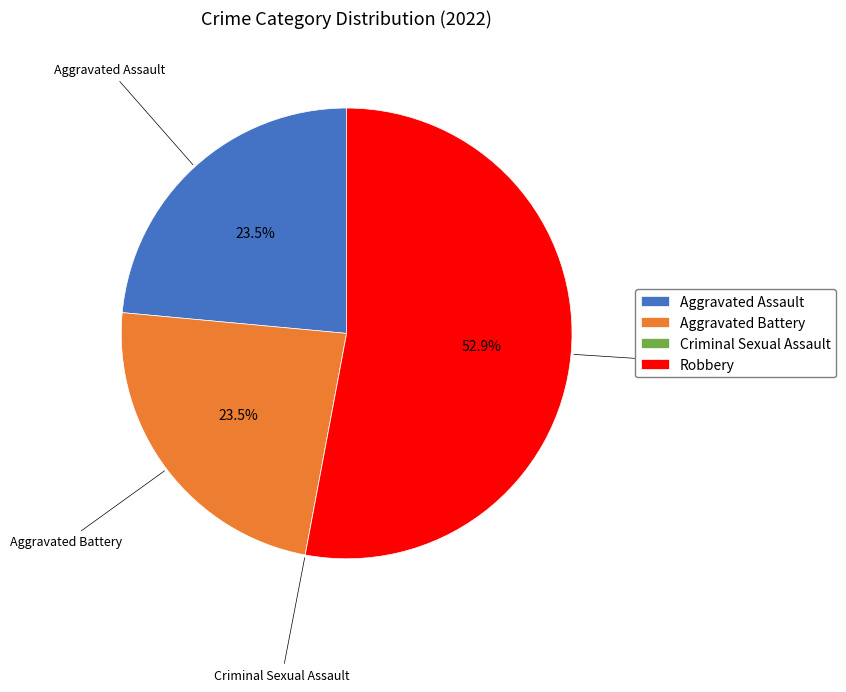

To the nearest percent, what is the combined percentage of Aggravated Battery and Robbery?

76%